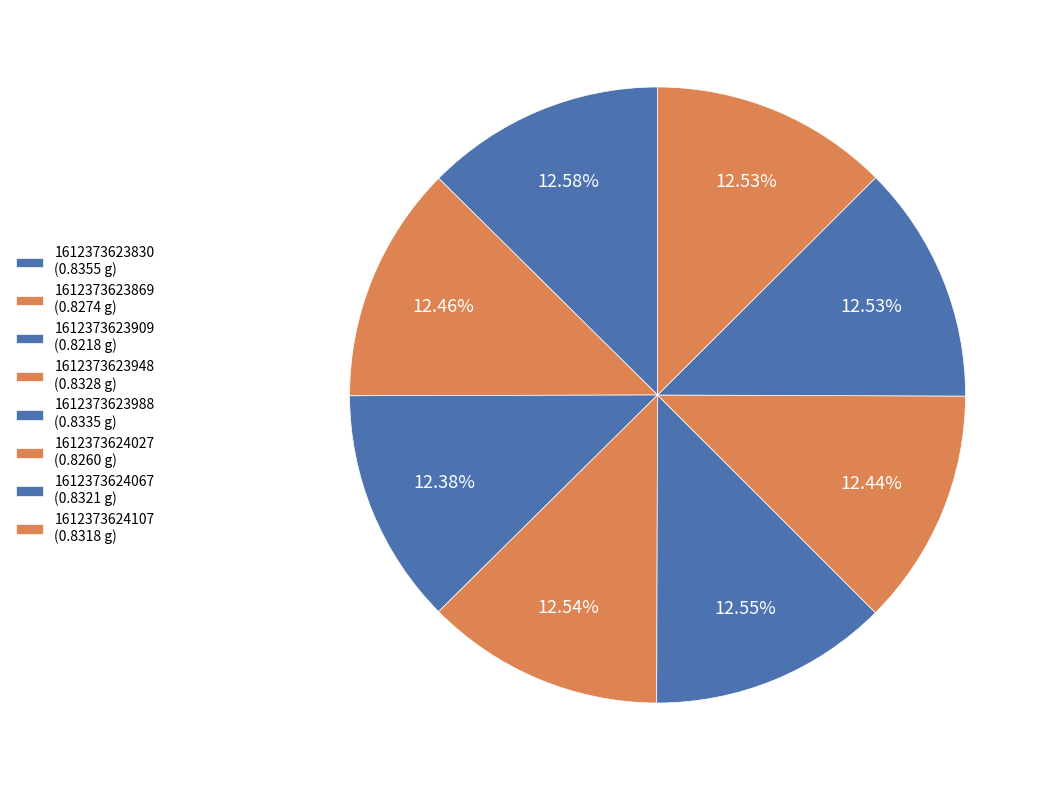

How many segments does this pie chart have?

8